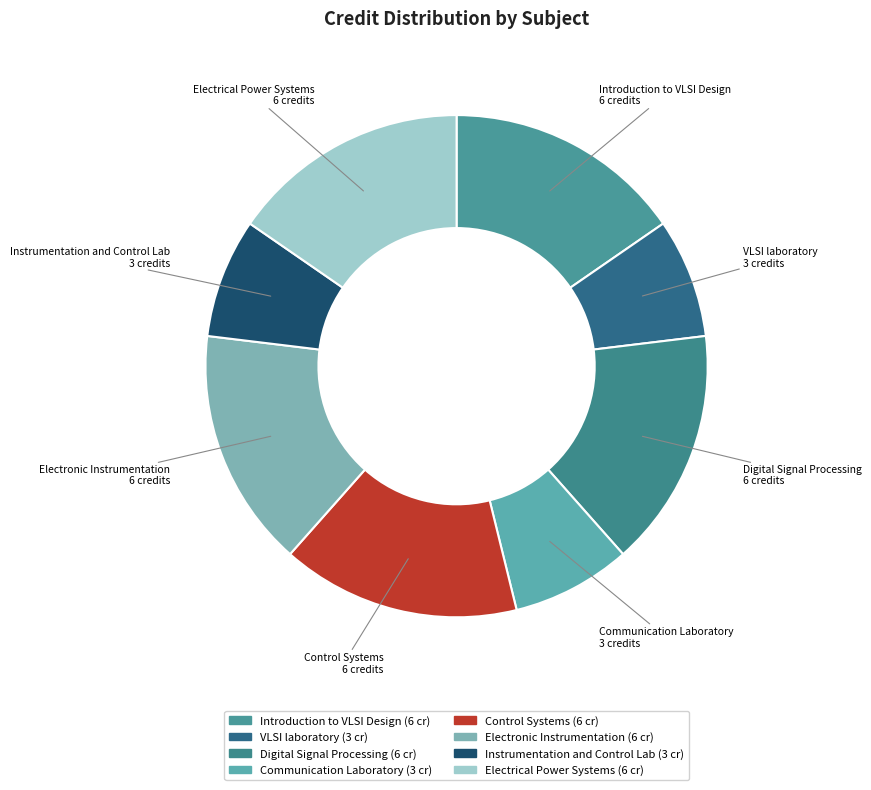

Combined, do VLSI laboratory and Communication Laboratory account for over 50%?

No